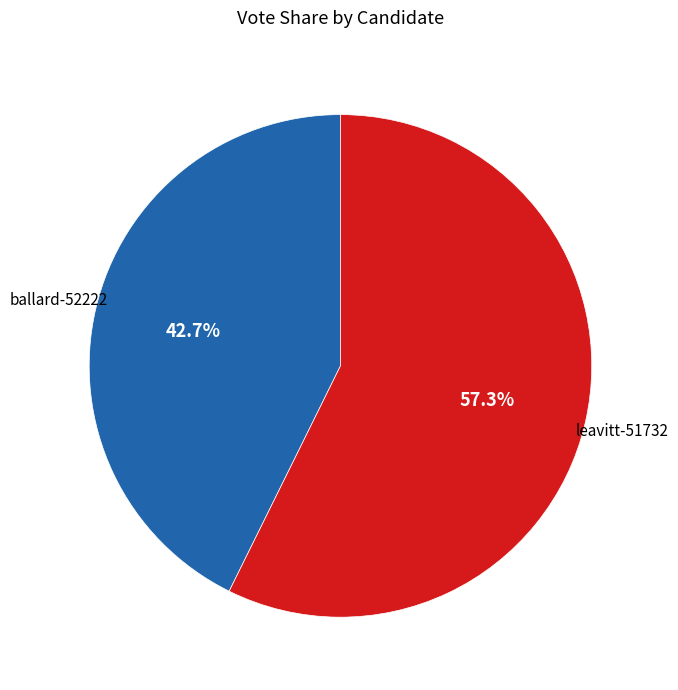

What is the largest slice in the pie chart?

leavitt-51732